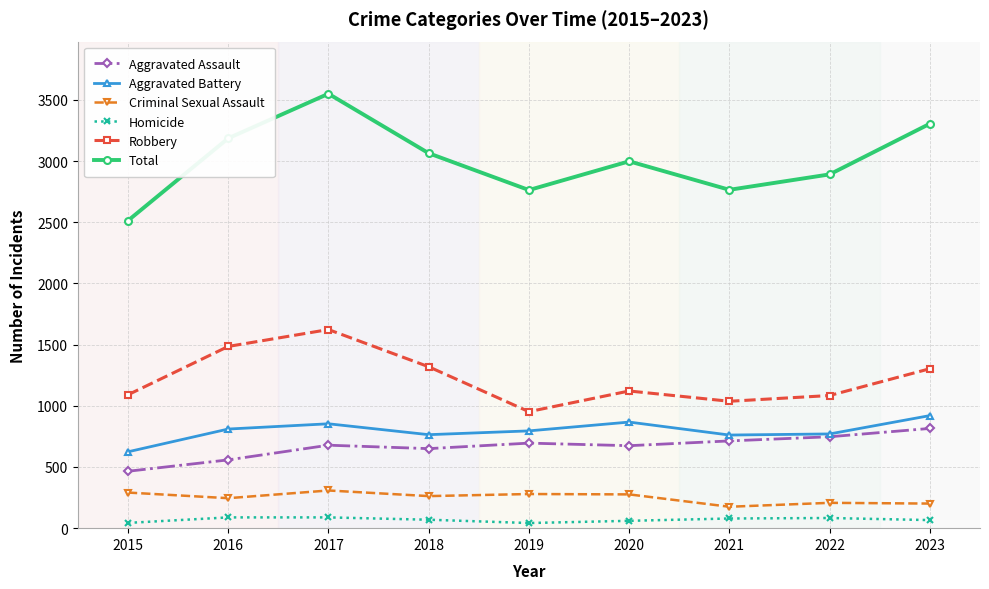

True or false: Criminal Sexual Assault and Total cross at least once.

False